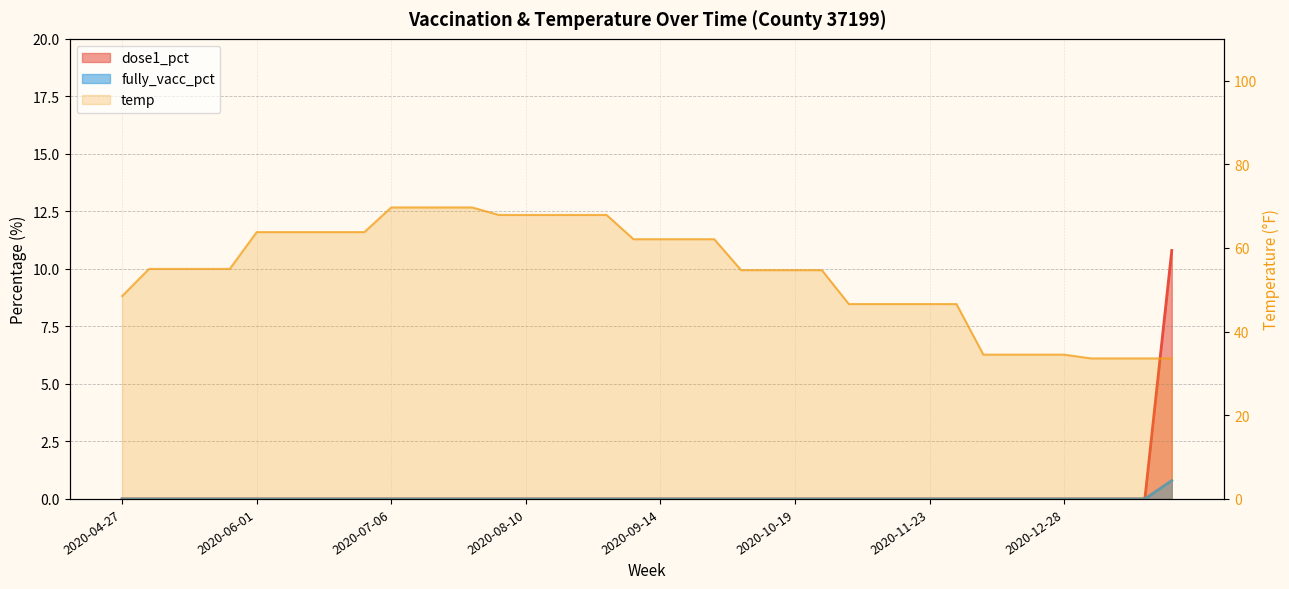

What position from the right is 2020-06-15?

33